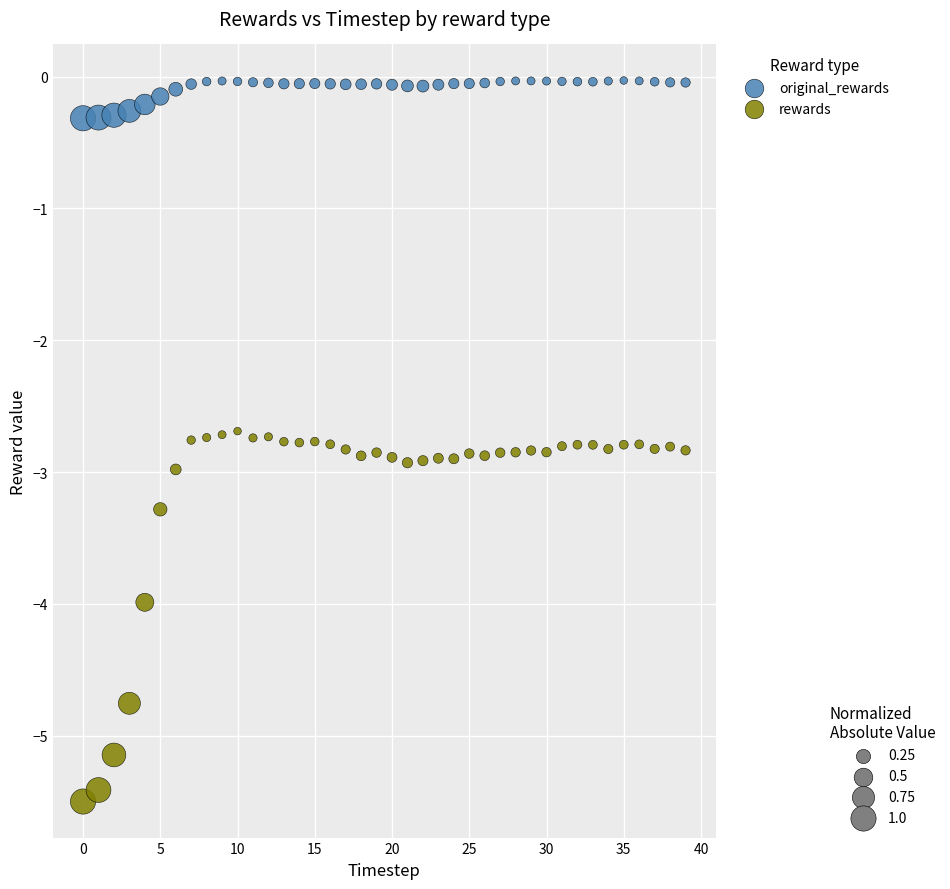

Across all data points, what is the range of Y values (max minus min)?

5.5